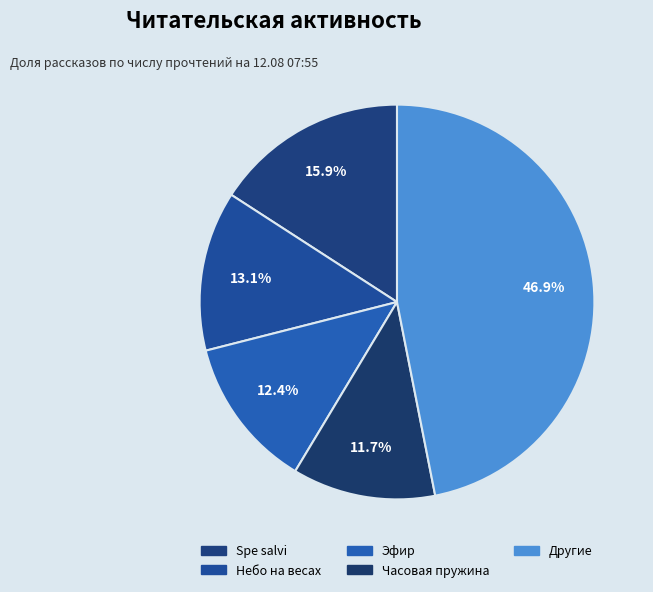

How many segments does this pie chart have?

5